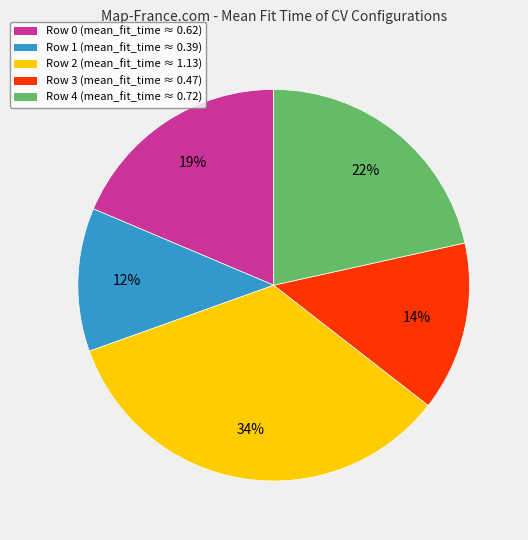

Does any single category account for the majority?

No